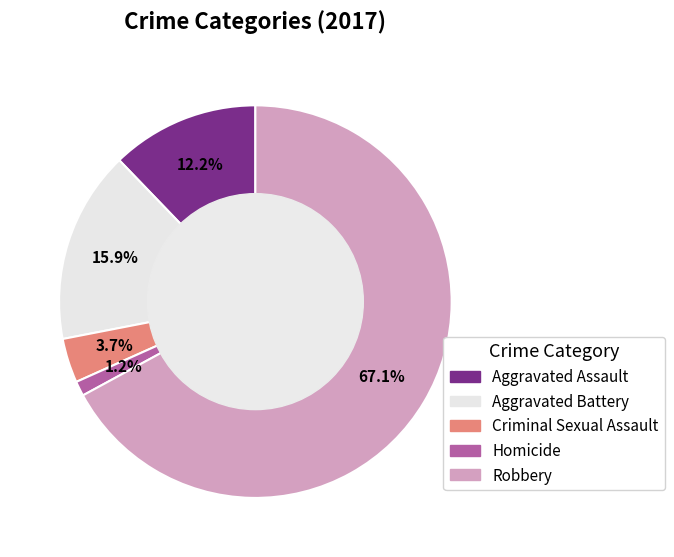

Combined, do Criminal Sexual Assault and Aggravated Assault account for over 50%?

No